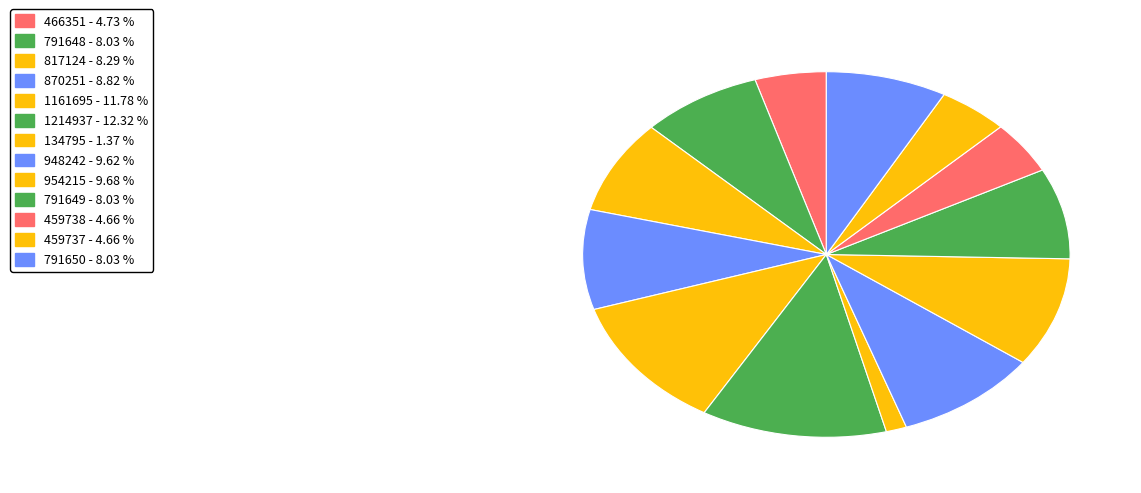

What percentage is the 948242 slice, to the nearest percent?

10%